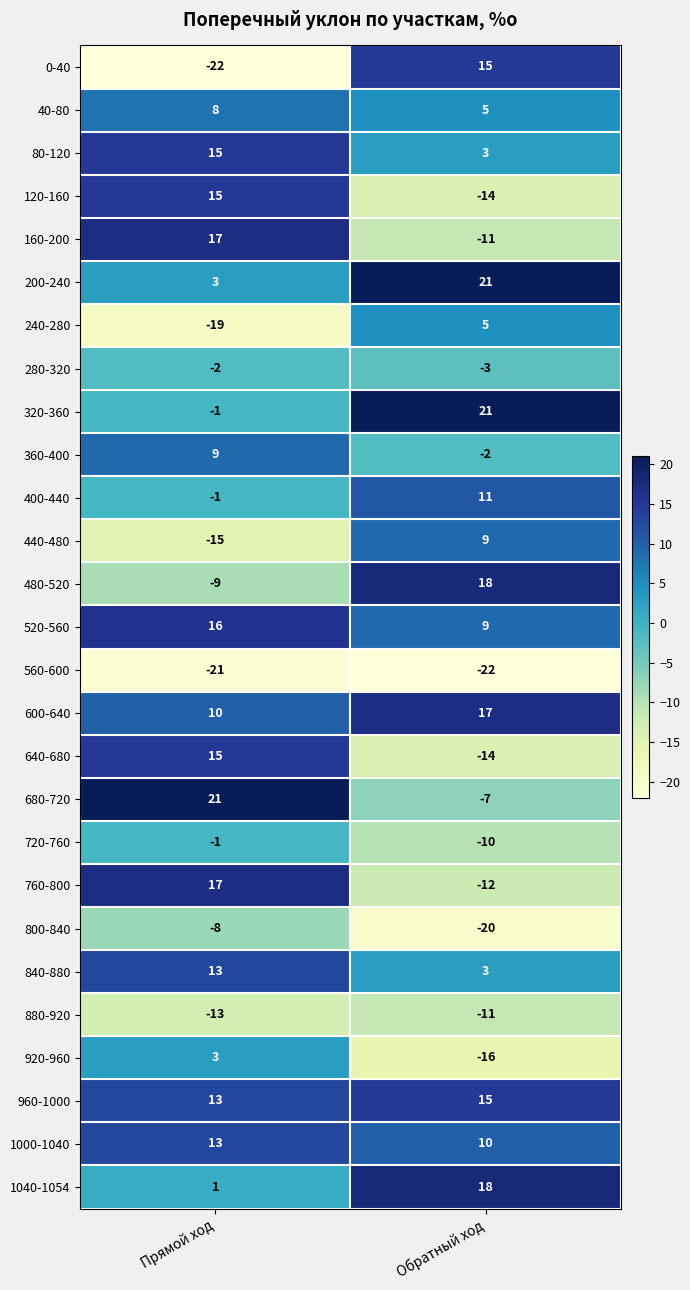

What is the difference between the maximum and minimum values in the 840-880 series?

10